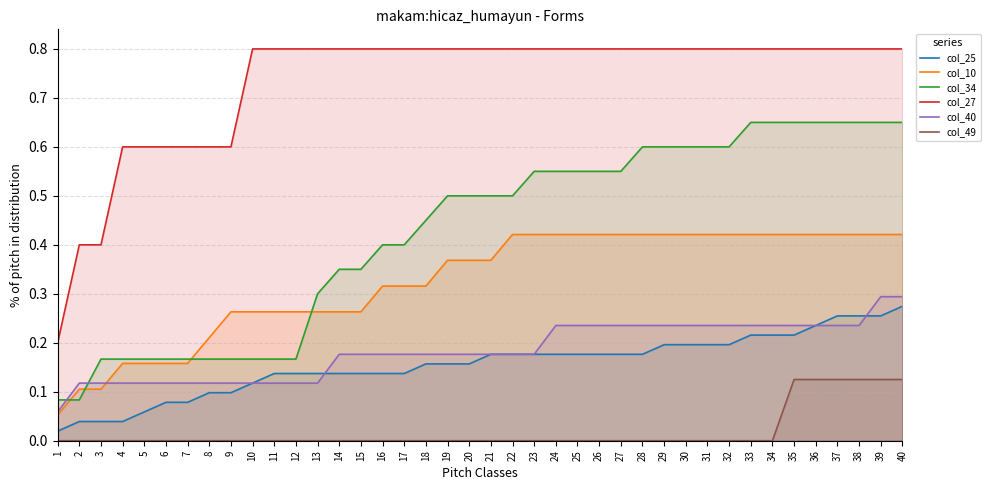

Is it true that col_25 equals 0.1 at 11?

True